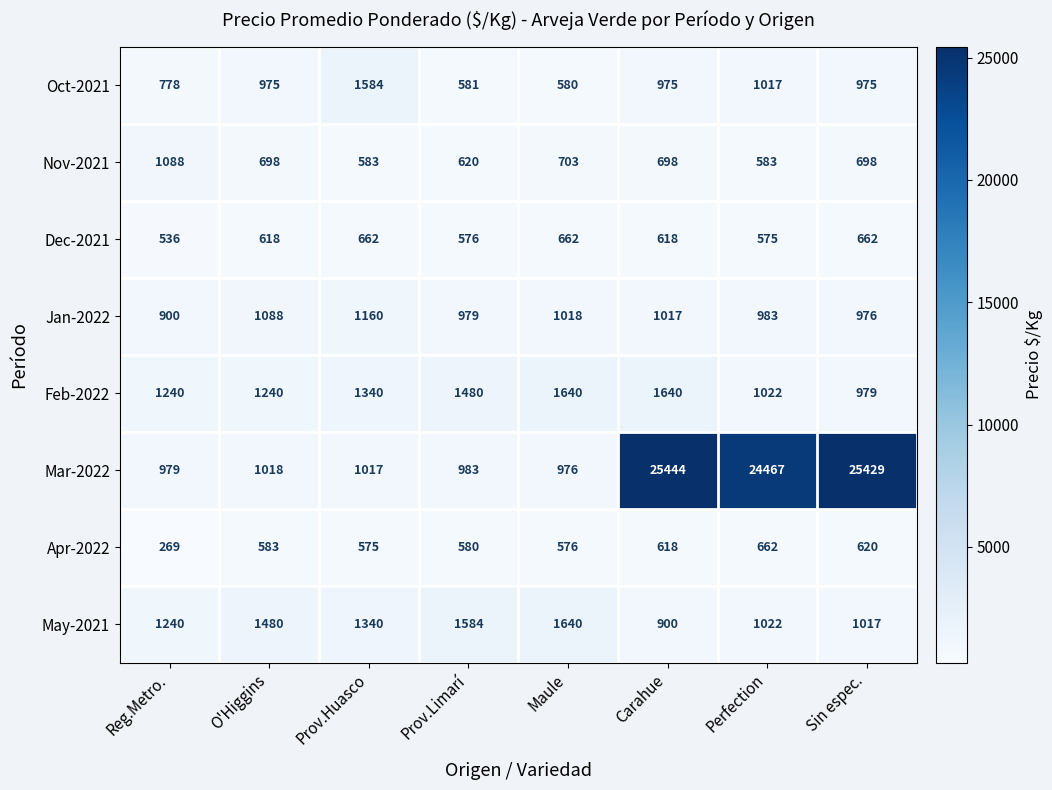

Which category has the highest value in the Apr-2022 series?

Perfection